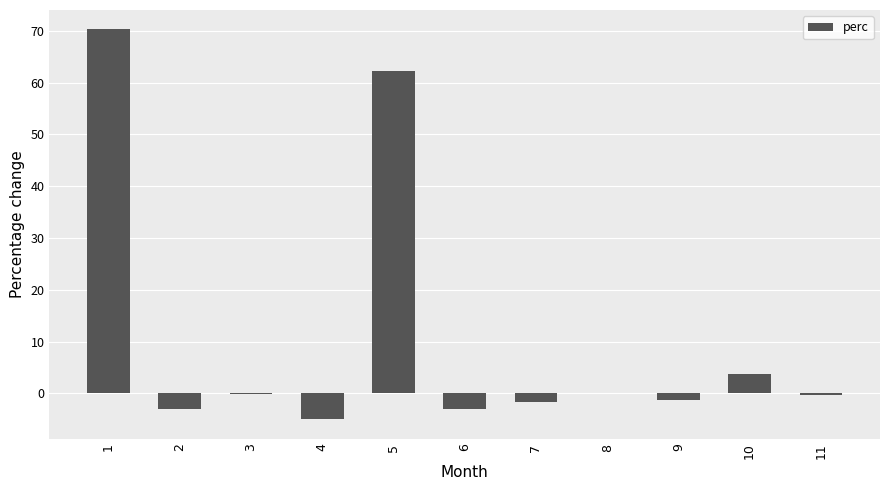

How many distinct data groups are displayed?

1